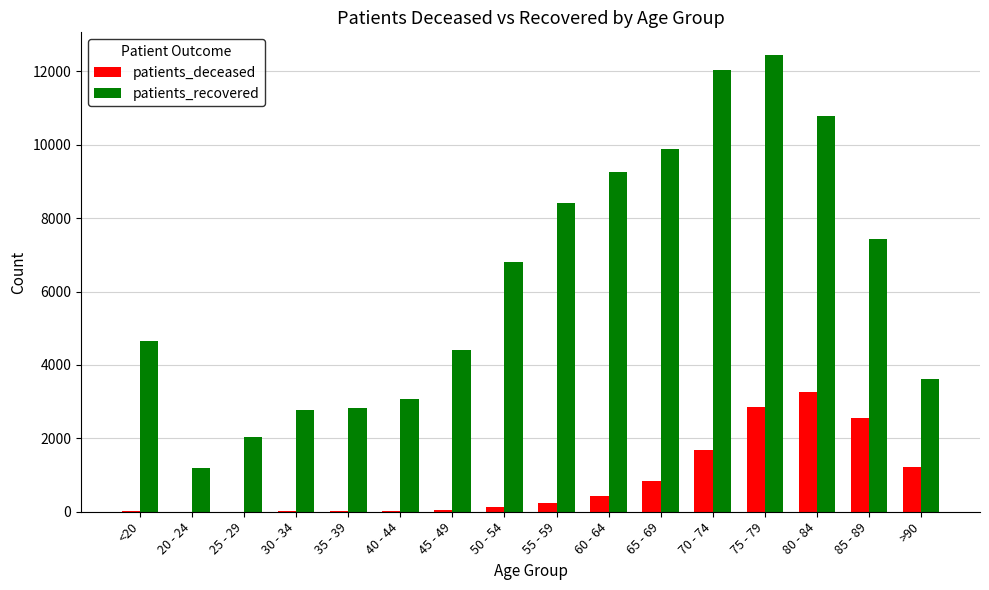

The patients_deceased series shows 1664 at 85 - 89. True or false?

False